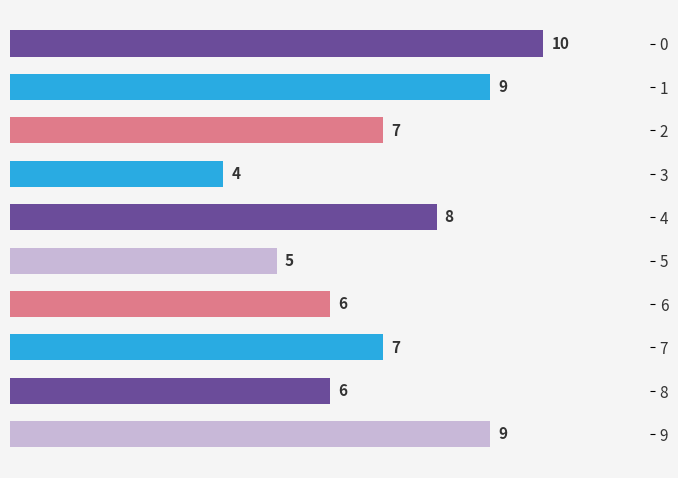

Reading top to bottom, what are all the values shown in this chart?

0=10	1=9	2=7	3=4	4=8	5=5	6=6	7=7	8=6	9=9